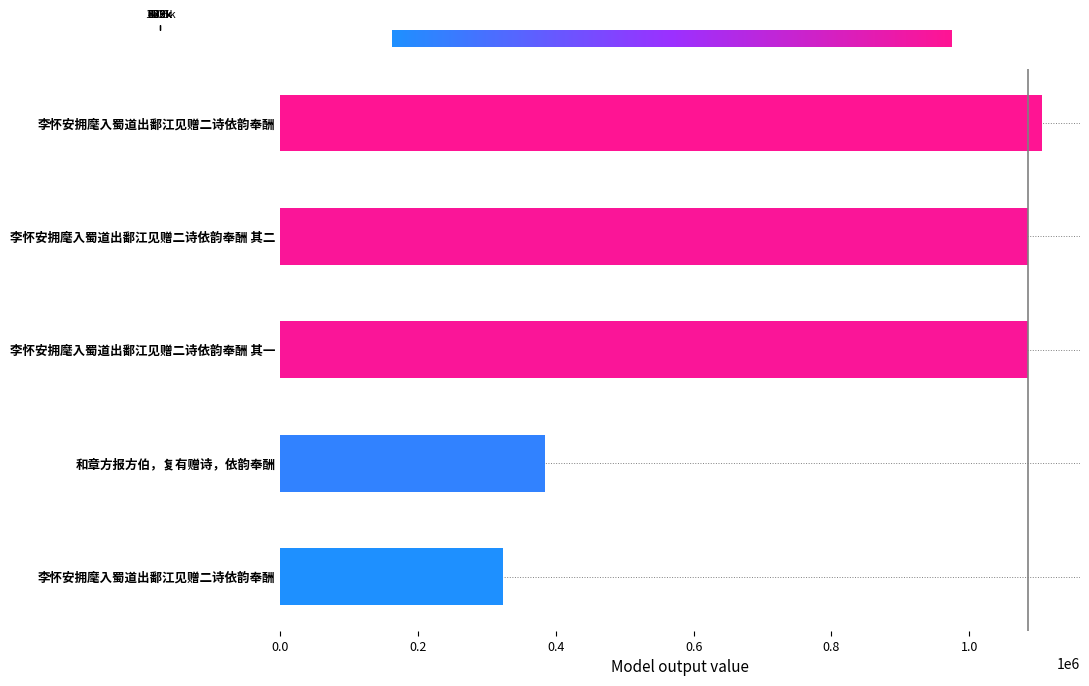

How many values are below 1085395?

2